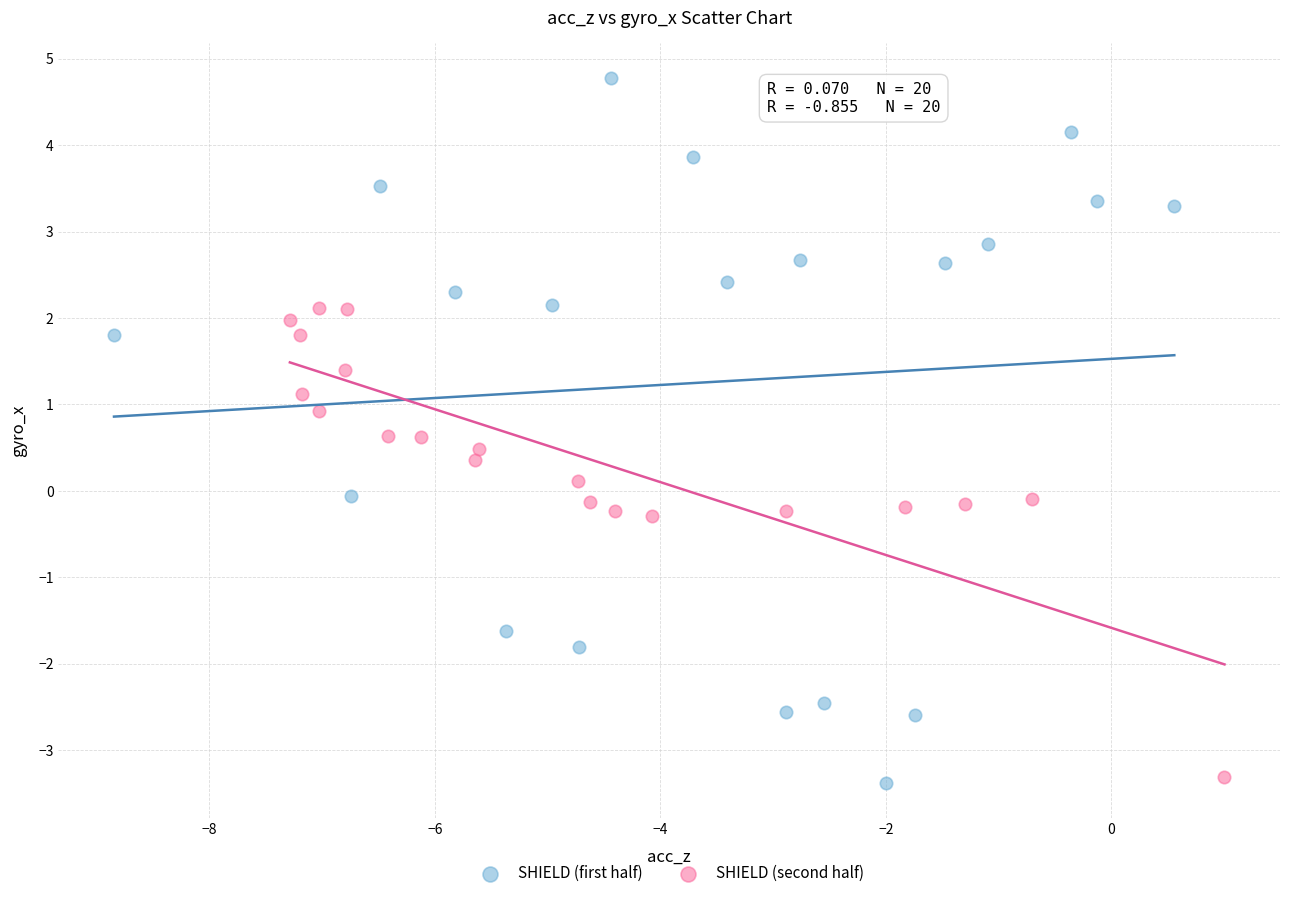

Which series contains the highest Y value?

SHIELD (first half)